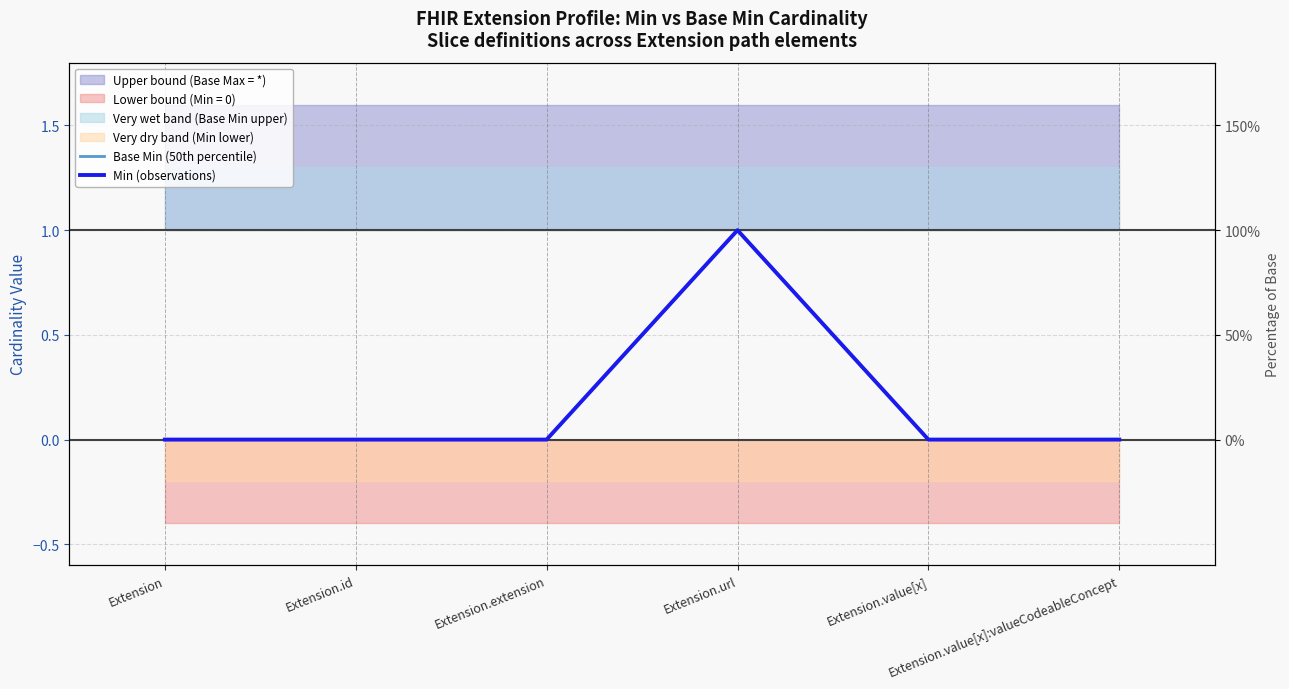

What is the difference between the maximum and minimum values in the Base Min (50th percentile) series?

1